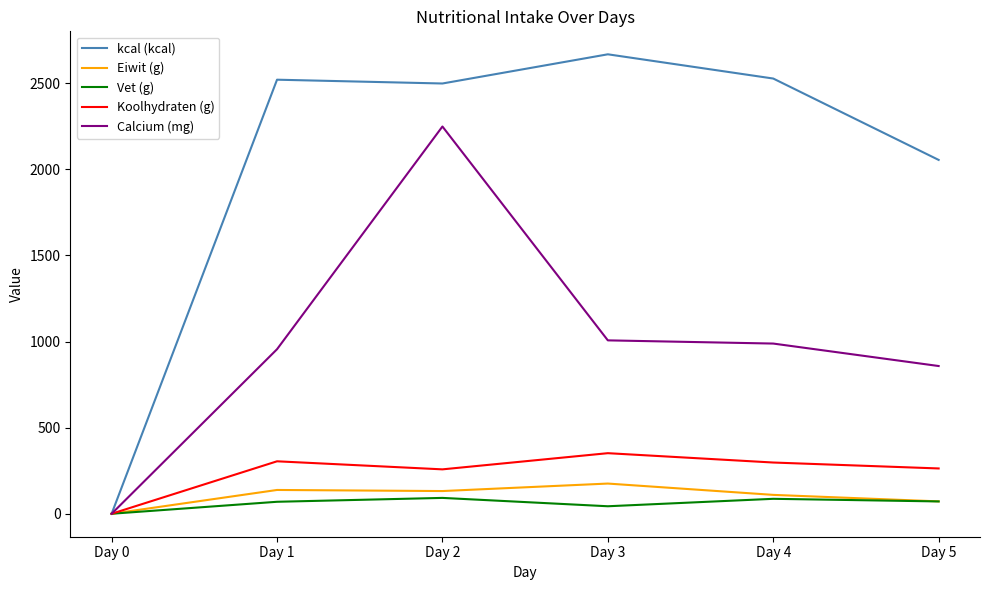

List the series in order of their peak value, lowest first.

Vet (g), Eiwit (g), Koolhydraten (g), Calcium (mg), kcal (kcal)